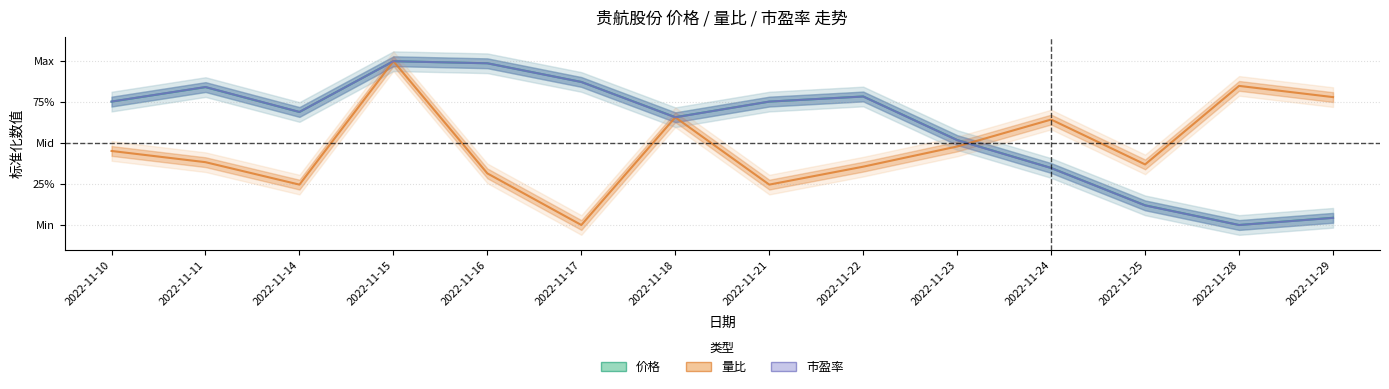

What is the highest value of the 市盈率 series?

1.0